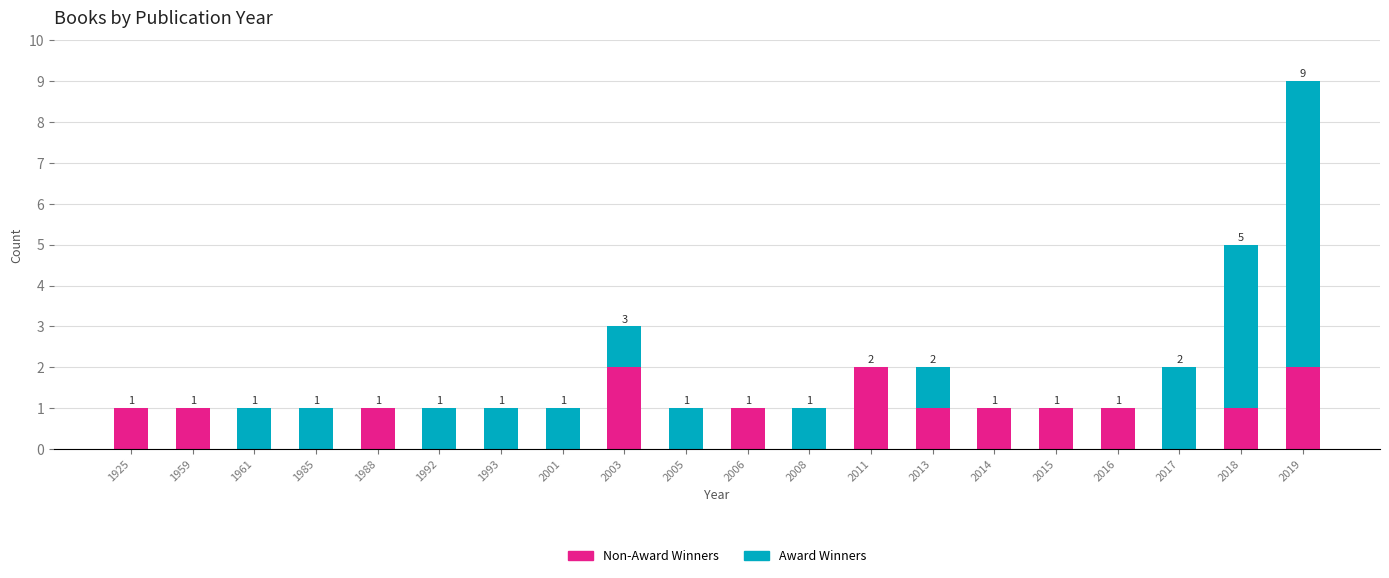

Does the chart contain stacked bars?

Yes